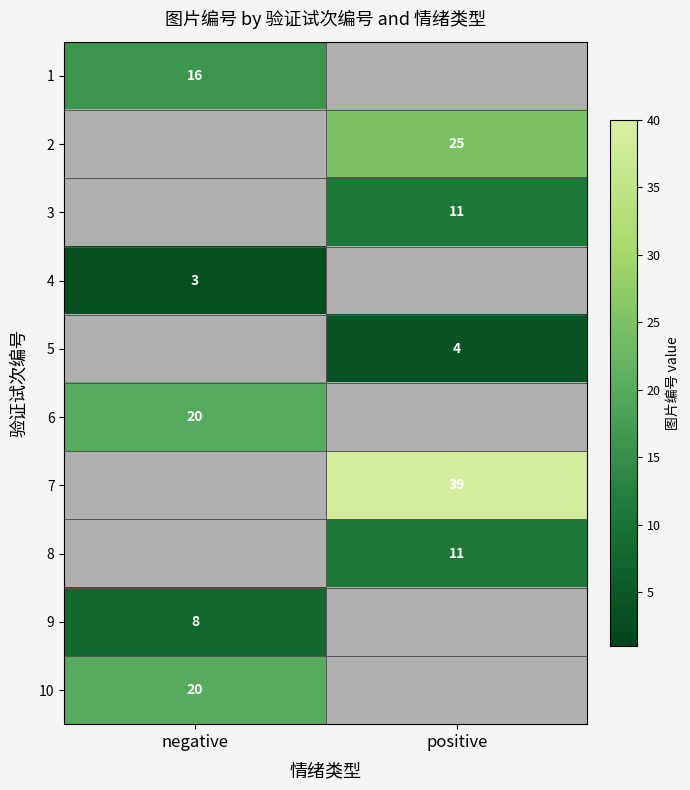

Between negative and positive, which is larger?

positive